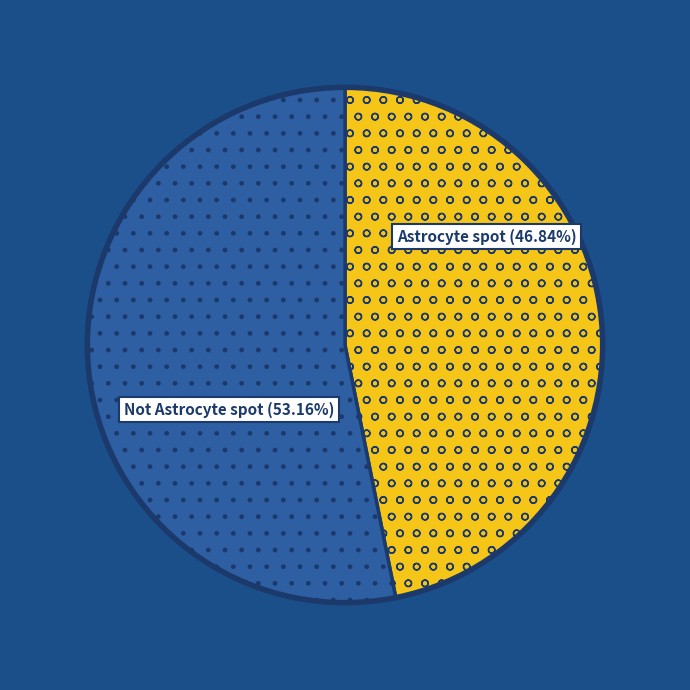

Which has a higher value, Not Astrocyte spot or Astrocyte spot?

Not Astrocyte spot